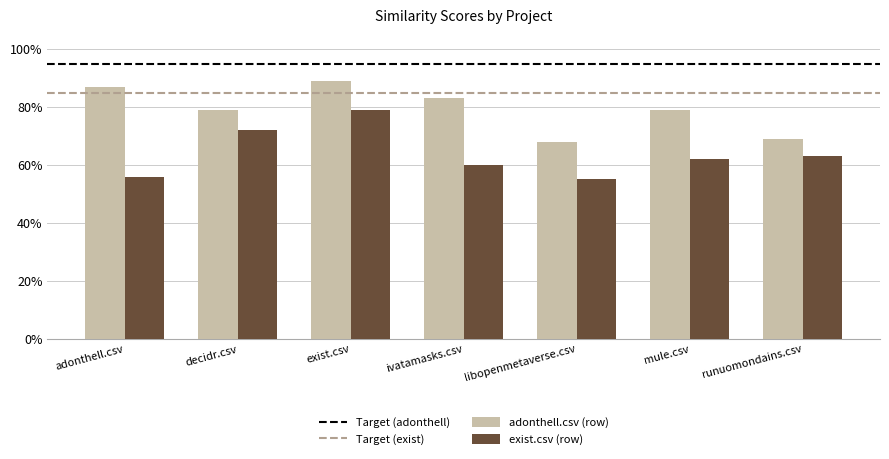

Are the bars horizontal?

No